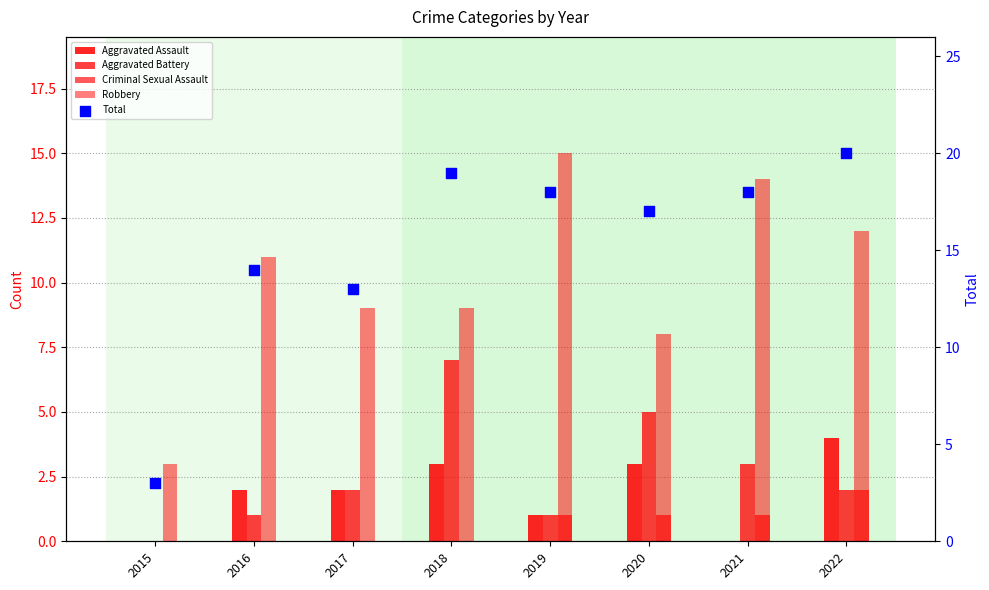

Which series reaches the maximum Y coordinate?

Total